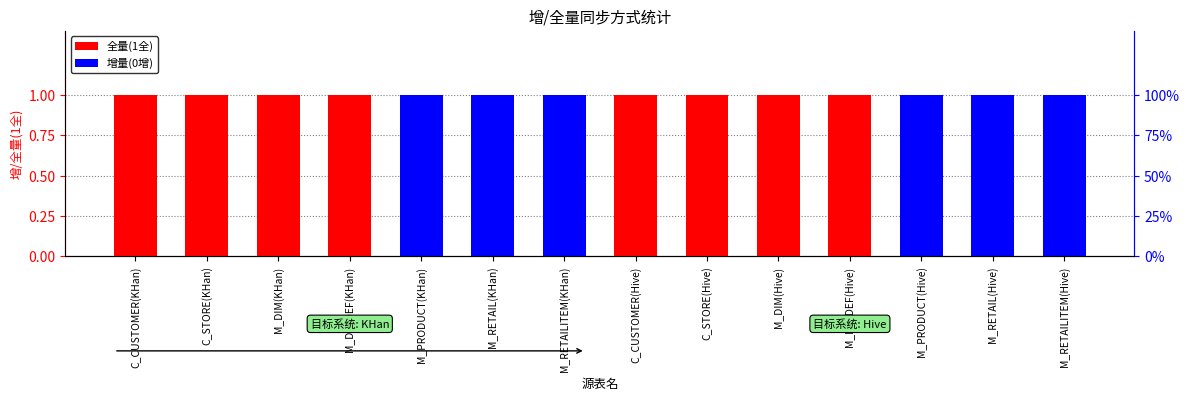

Which has a higher value, M_RETAILITEM(Hive) or M_RETAIL(Hive)?

M_RETAILITEM(Hive)